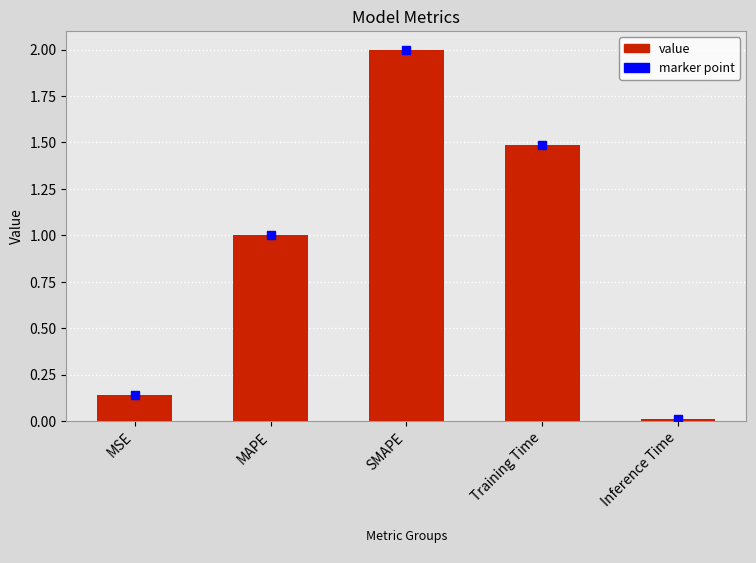

What is the label of the 2nd bar from the left?

MAPE